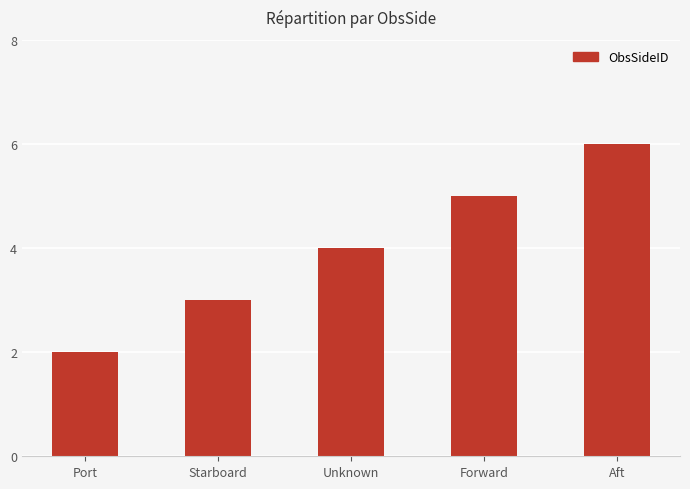

True or false: the data shows 3 at Forward.

False